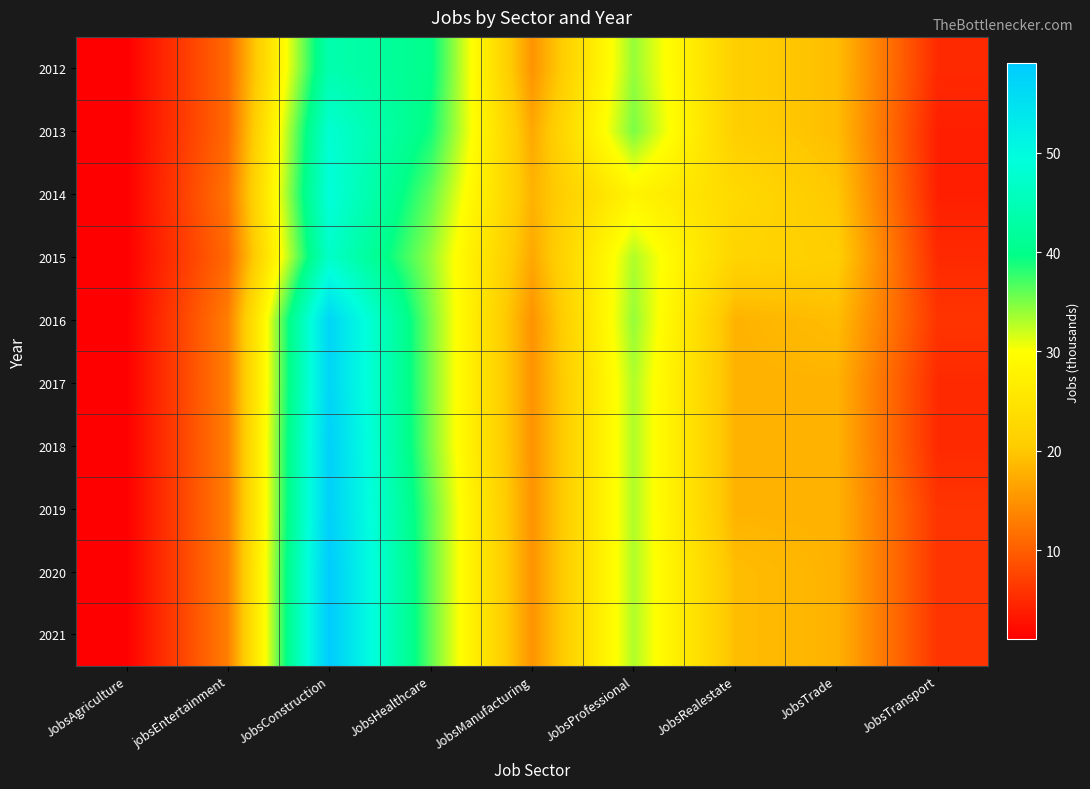

Which series has the largest total across all categories?

2020